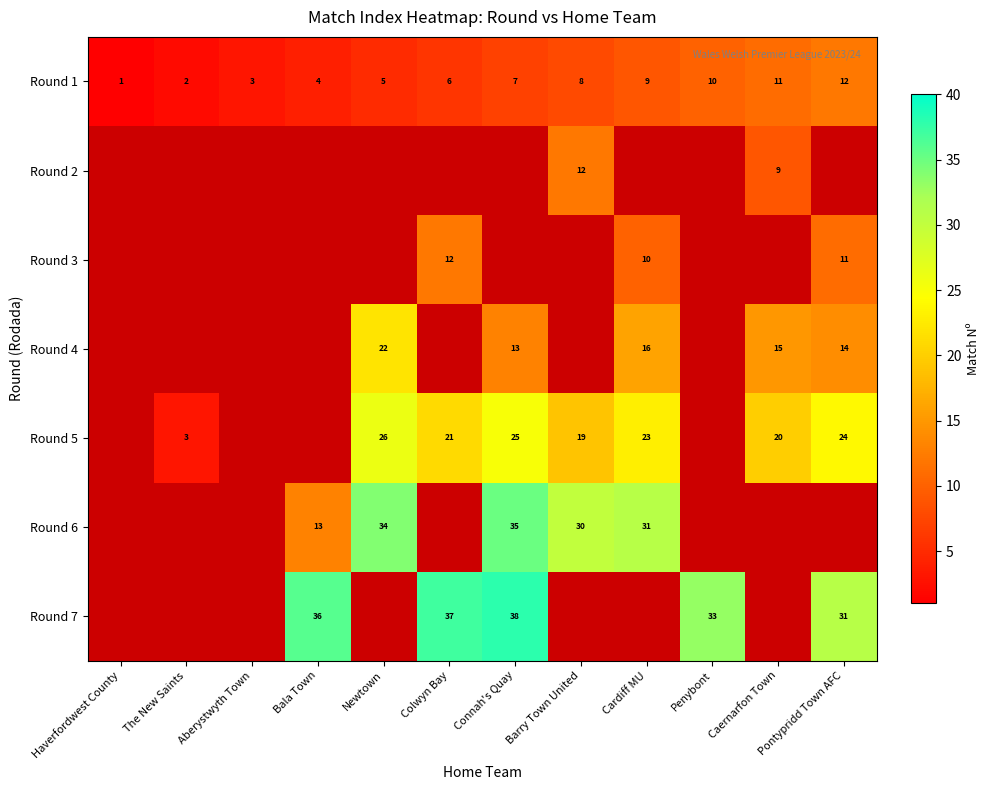

At which label does Round 1 reach its peak?

Pontypridd Town AFC